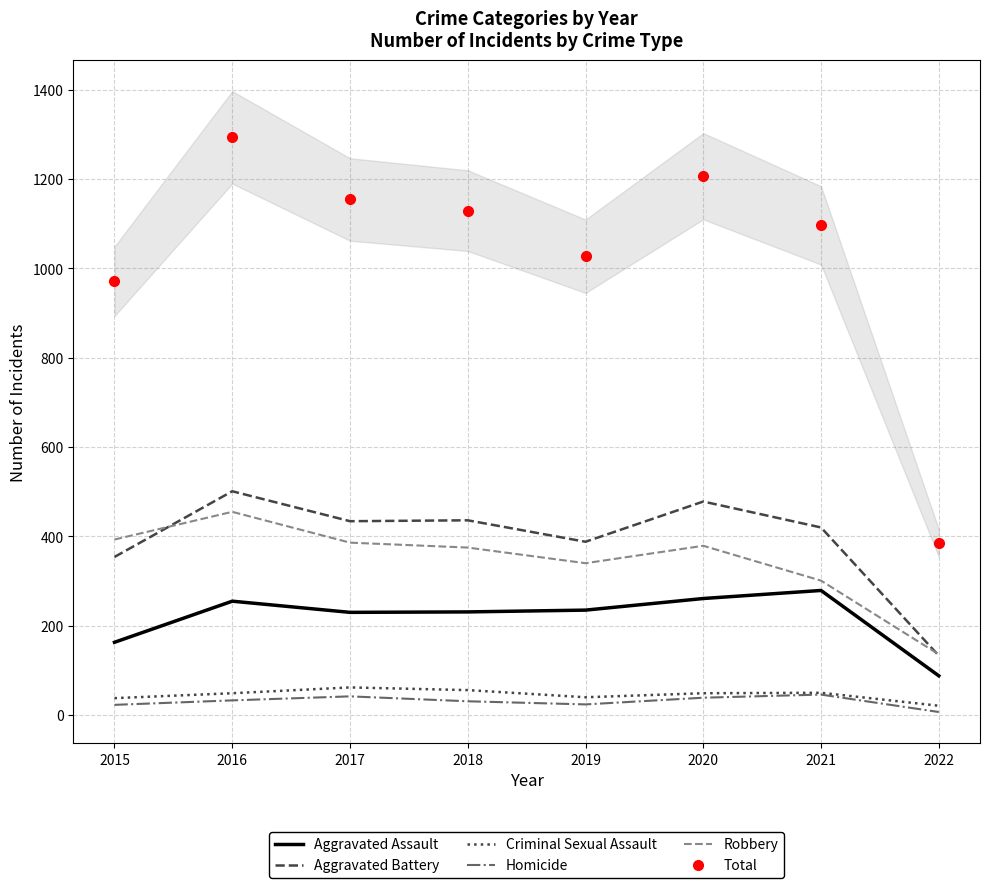

What is the difference between the maximum and second lowest values in the Aggravated Assault series?

116